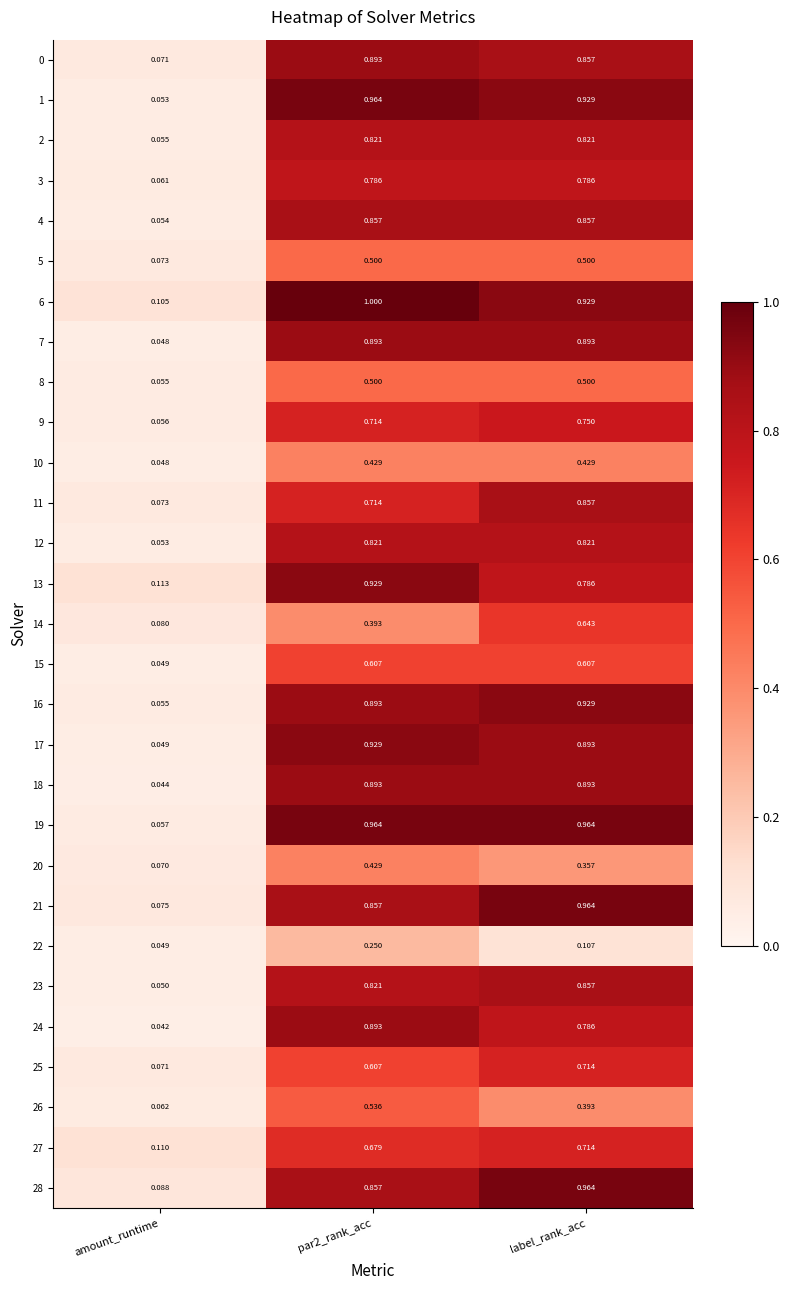

At which category is the sum across all series the highest?

label_rank_acc